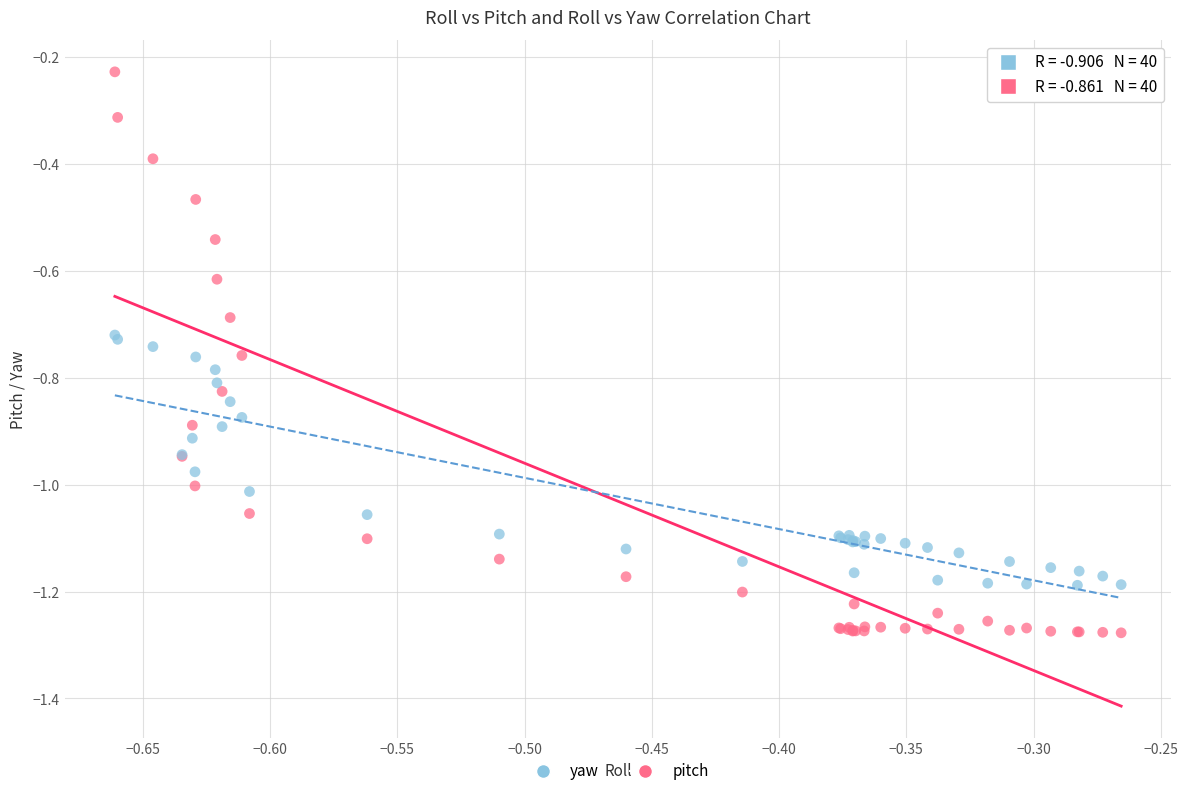

Which series has the largest Y range (max minus min)?

pitch